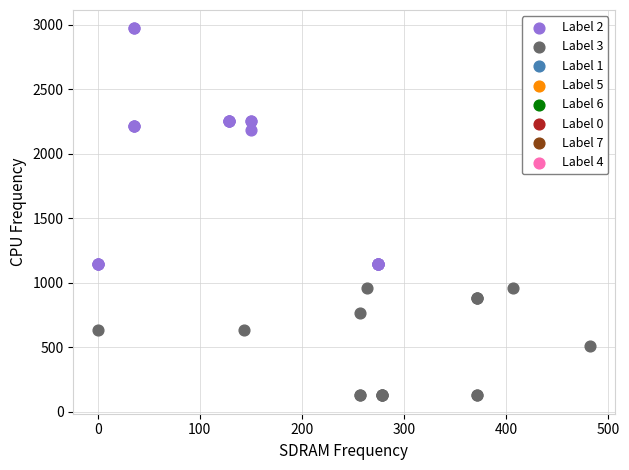

Which series has the largest Y range (max minus min)?

Label 2